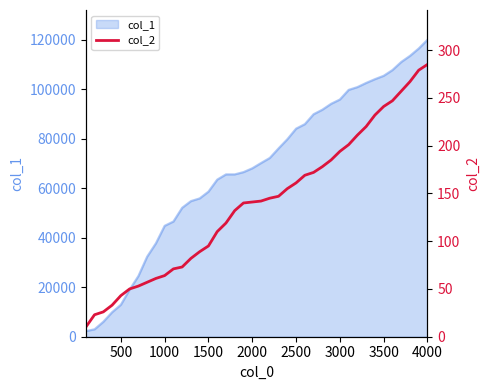

What is the highest value of the col_1 series?

120087